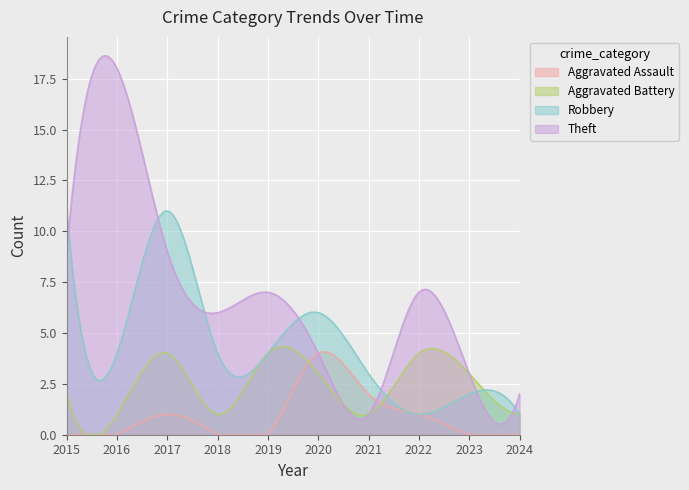

At which category is the sum across all series the highest?

2017